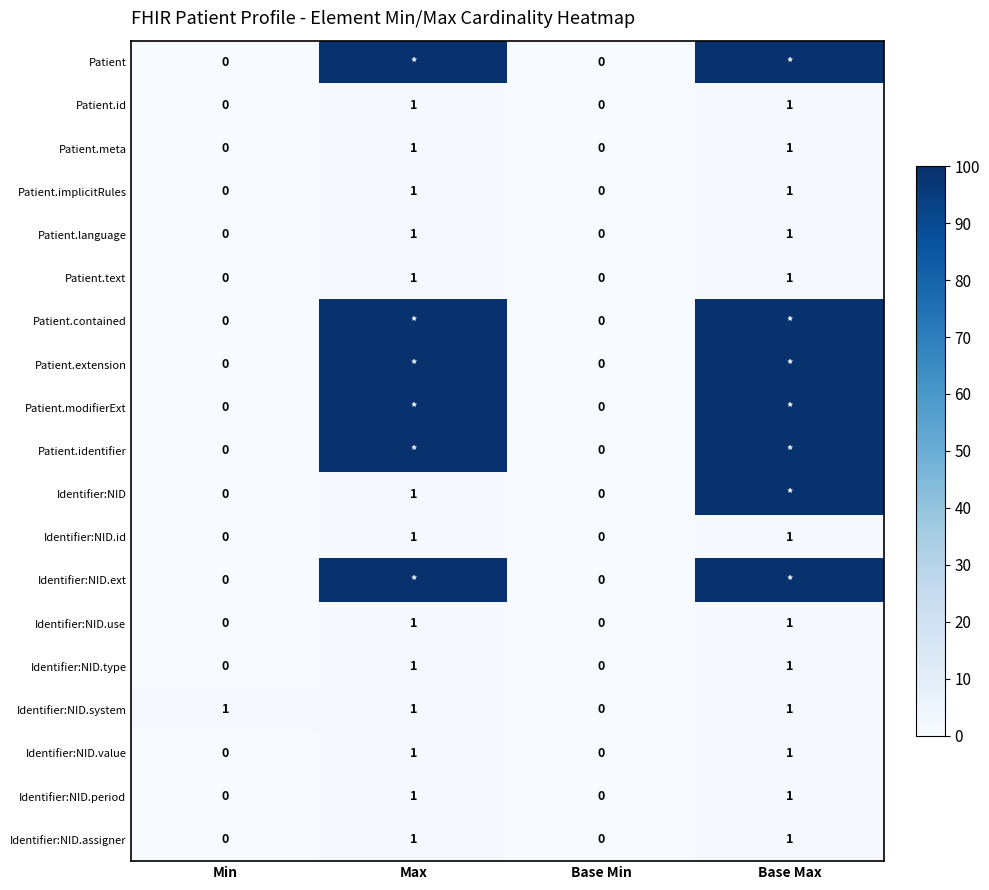

Which label corresponds to the largest value in the chart?

Max